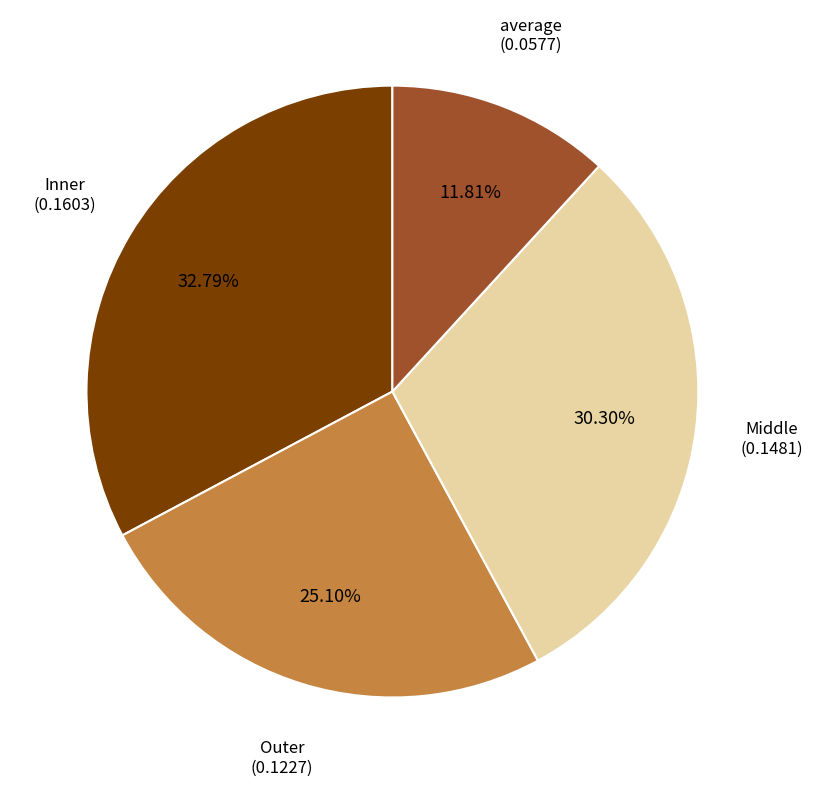

Is there a majority slice in this chart?

No